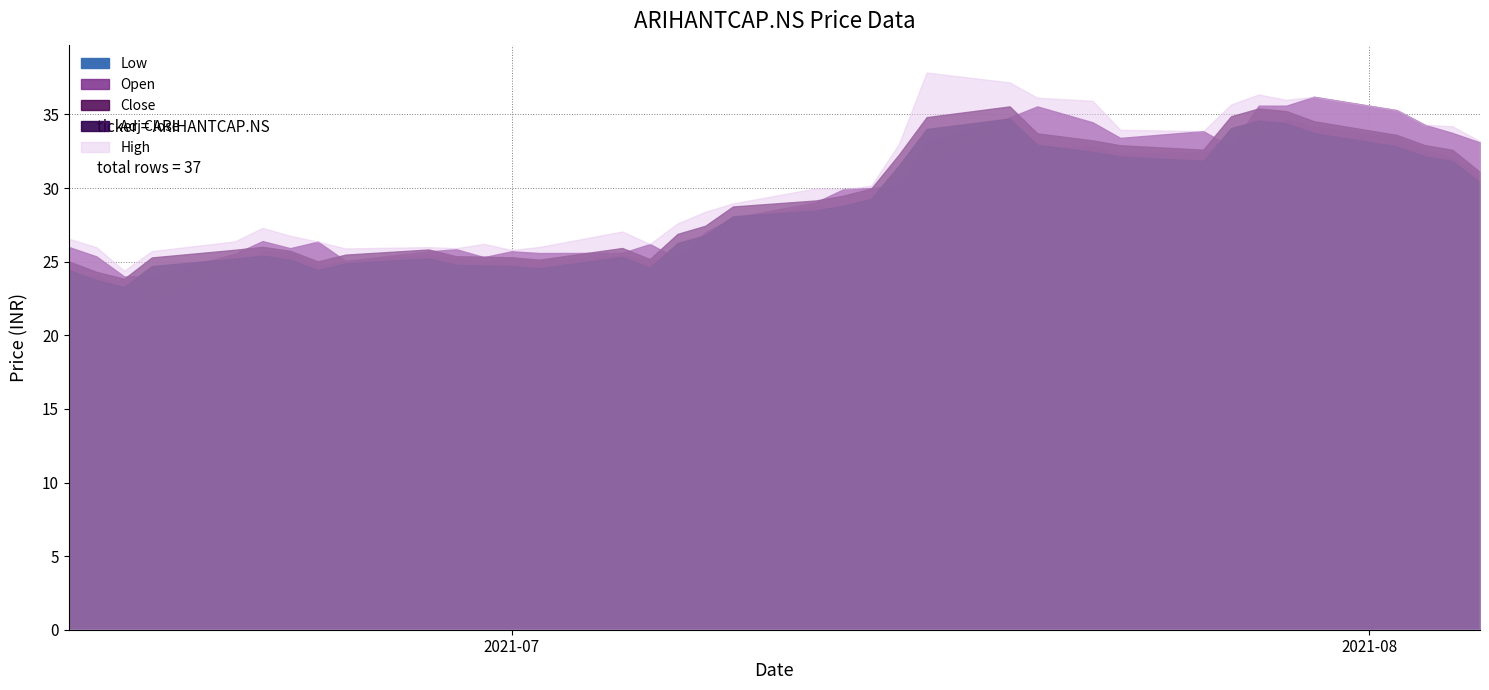

What is the average value of the Open series?

29.5